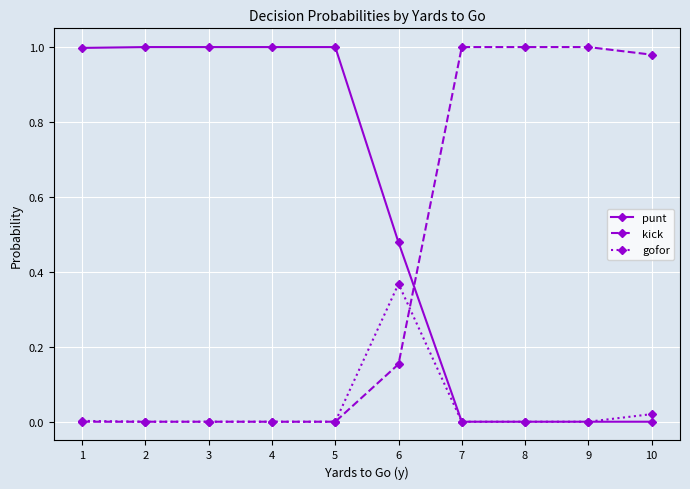

The value of punt at 1 is 1.0. True or false?

True